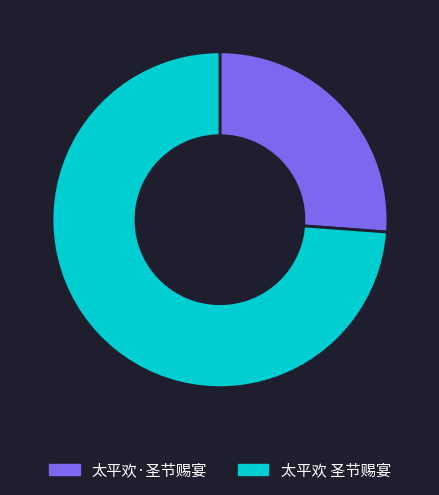

Combined, do 太平欢·圣节赐宴 and 太平欢 圣节赐宴 account for over 50%?

Yes